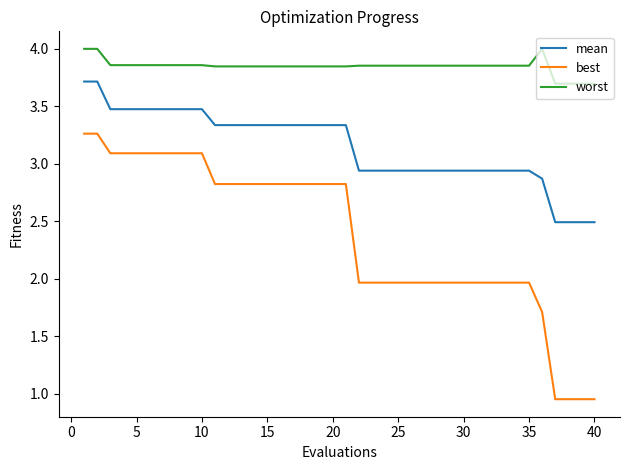

True or false: worst and mean intersect in this chart.

False